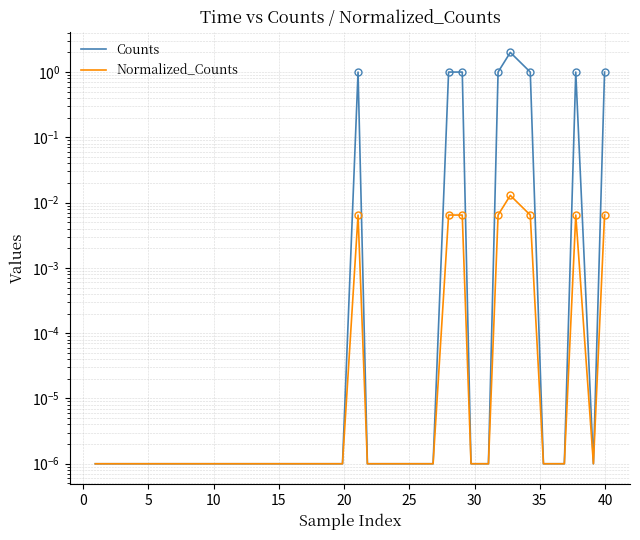

Count the number of data series in this chart.

2